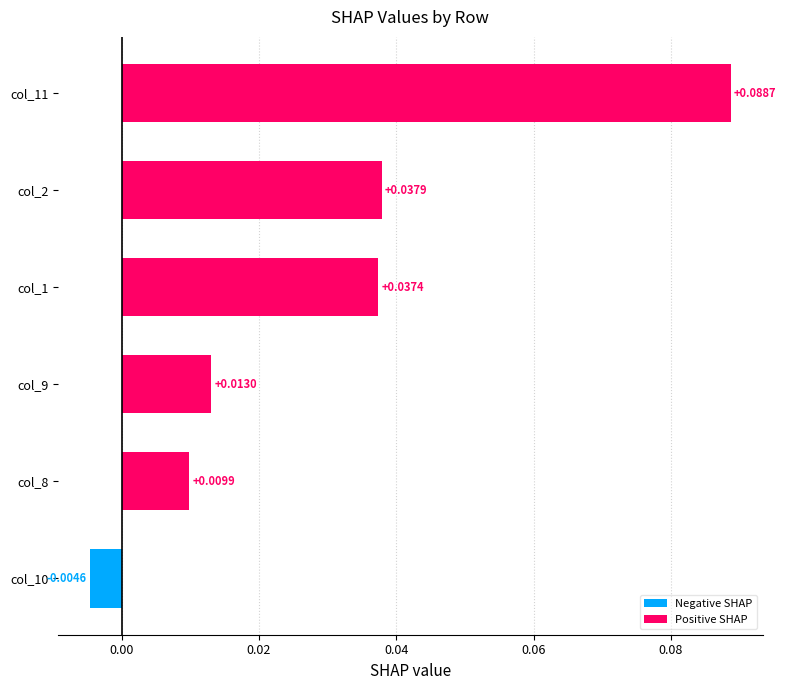

Between col_9 and col_2, which is larger?

col_2